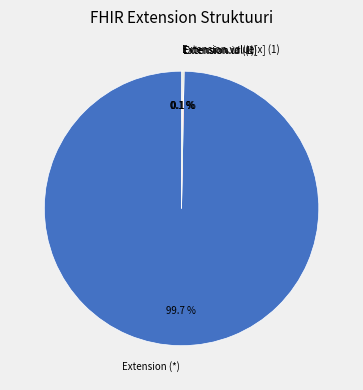

Does Extension (*) represent more than half of the total?

Yes